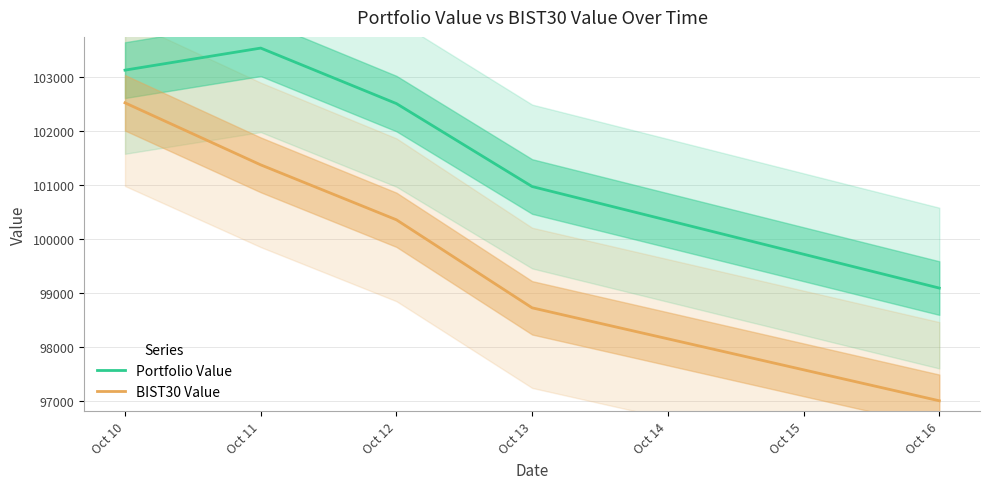

At which label is BIST30 Value closest to 99760?

Oct 12